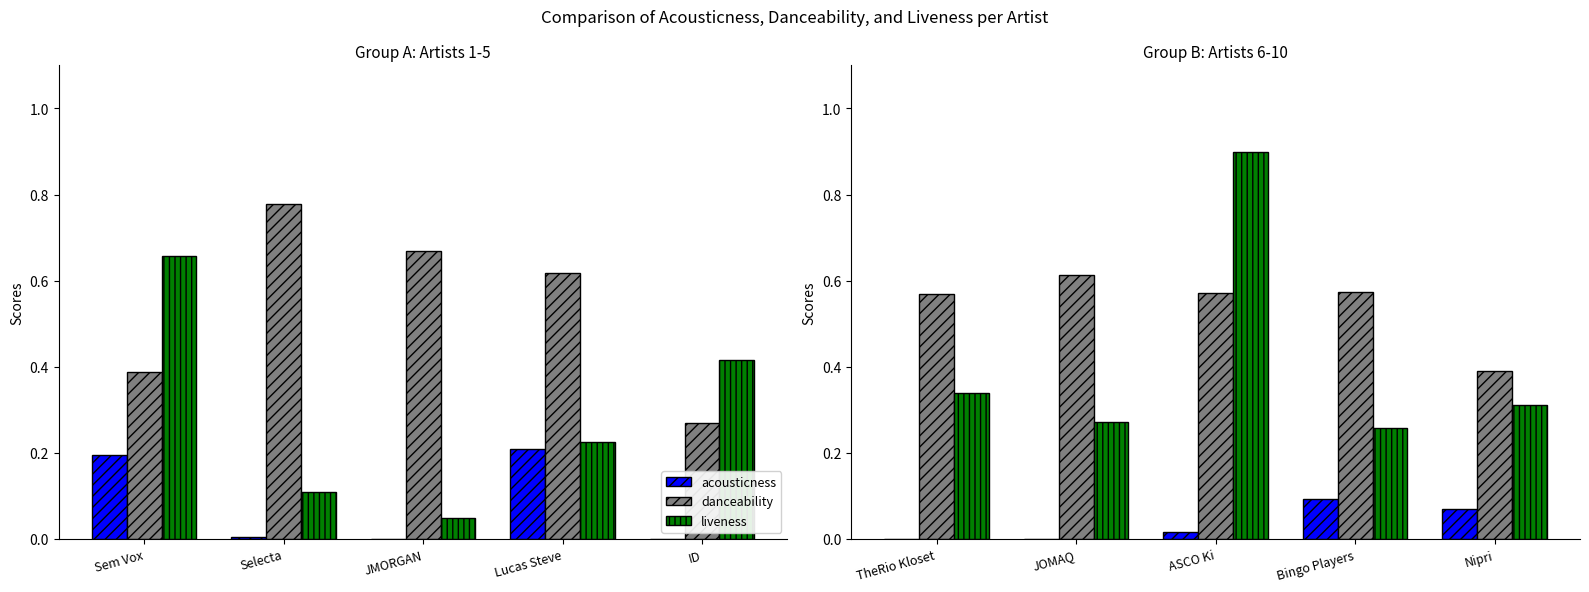

What are all the series names shown in the legend?

acousticness, danceability, liveness